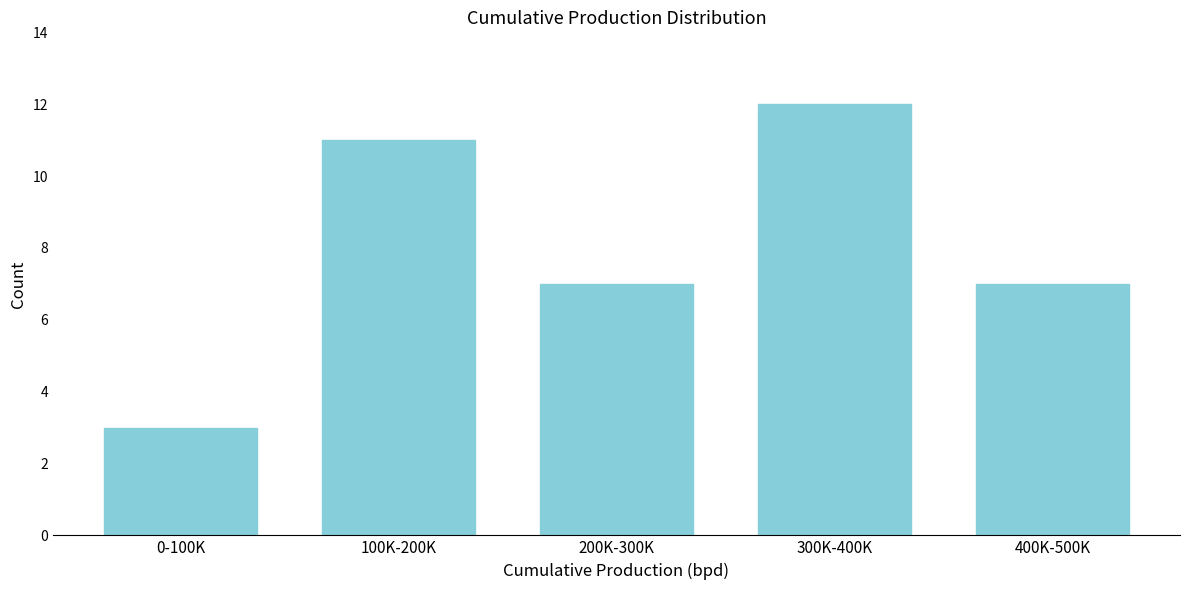

Reading left to right, transcribe all the data shown in this chart.

3	11	7	12	7